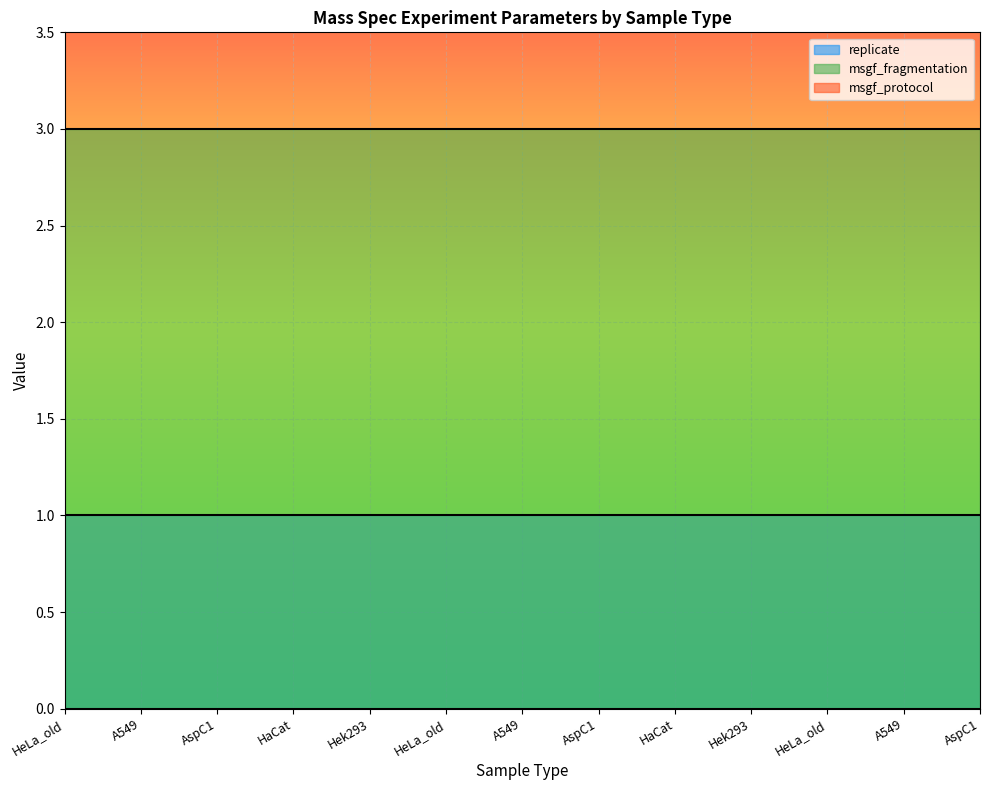

Reading left to right, transcribe all the data shown in this chart.

replicate: HeLa_old=1	A549=1	AspC1=1	HaCat=1	Hek293=1	HeLa_old=1	A549=1	AspC1=1	HaCat=1	Hek293=1	HeLa_old=1	A549=1	AspC1=1
msgf_fragmentation: HeLa_old=3	A549=3	AspC1=3	HaCat=3	Hek293=3	HeLa_old=3	A549=3	AspC1=3	HaCat=3	Hek293=3	HeLa_old=3	A549=3	AspC1=3
msgf_protocol: HeLa_old=0	A549=0	AspC1=0	HaCat=0	Hek293=0	HeLa_old=0	A549=0	AspC1=0	HaCat=0	Hek293=0	HeLa_old=0	A549=0	AspC1=0